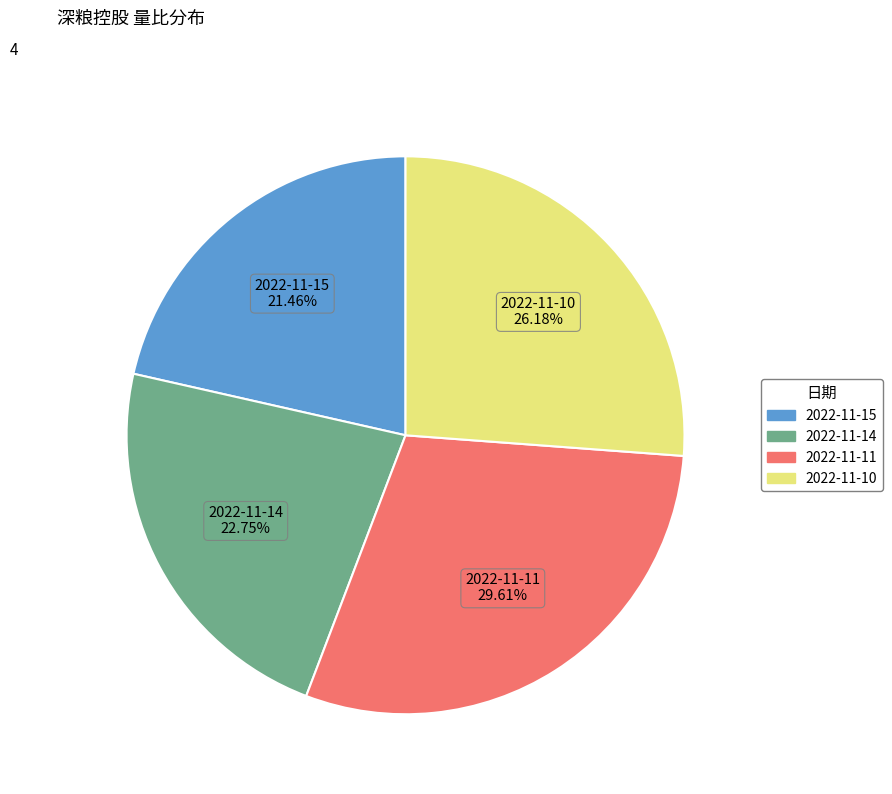

Which slice is the largest?

2022-11-11